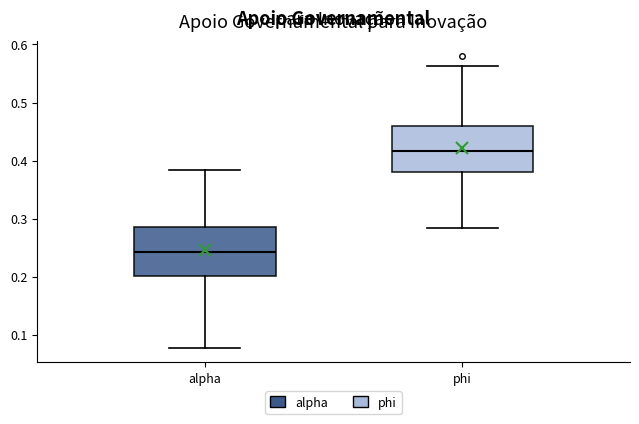

Where is the lower edge of the box for phi on the y-axis? The values are not printed on the chart, so give them approximately, as read against the axis.

0.38